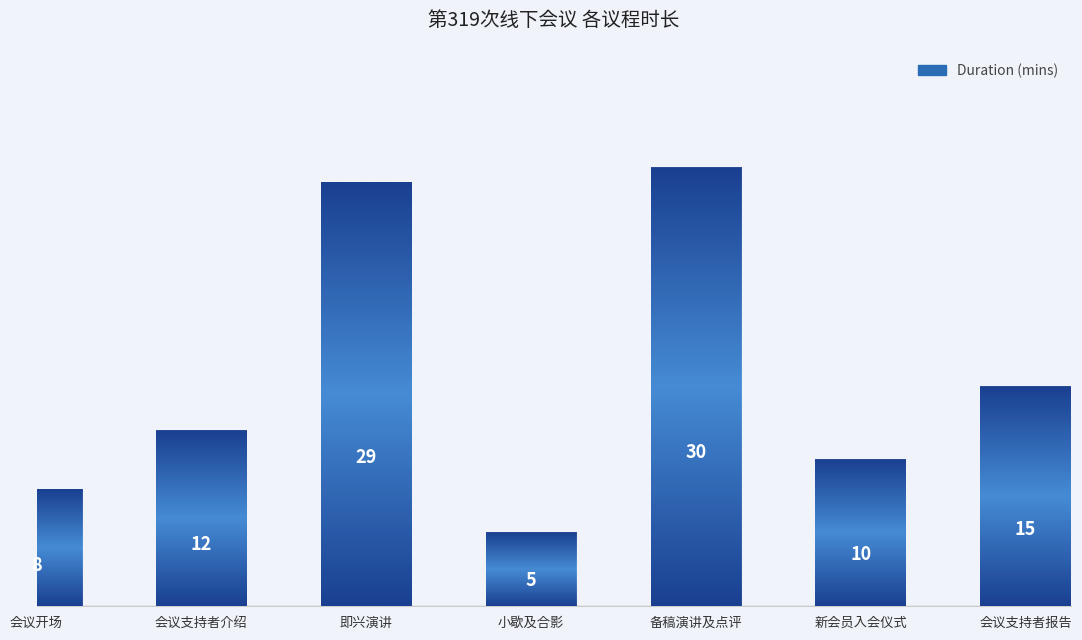

Which category has the lowest value across all series?

小歇及合影